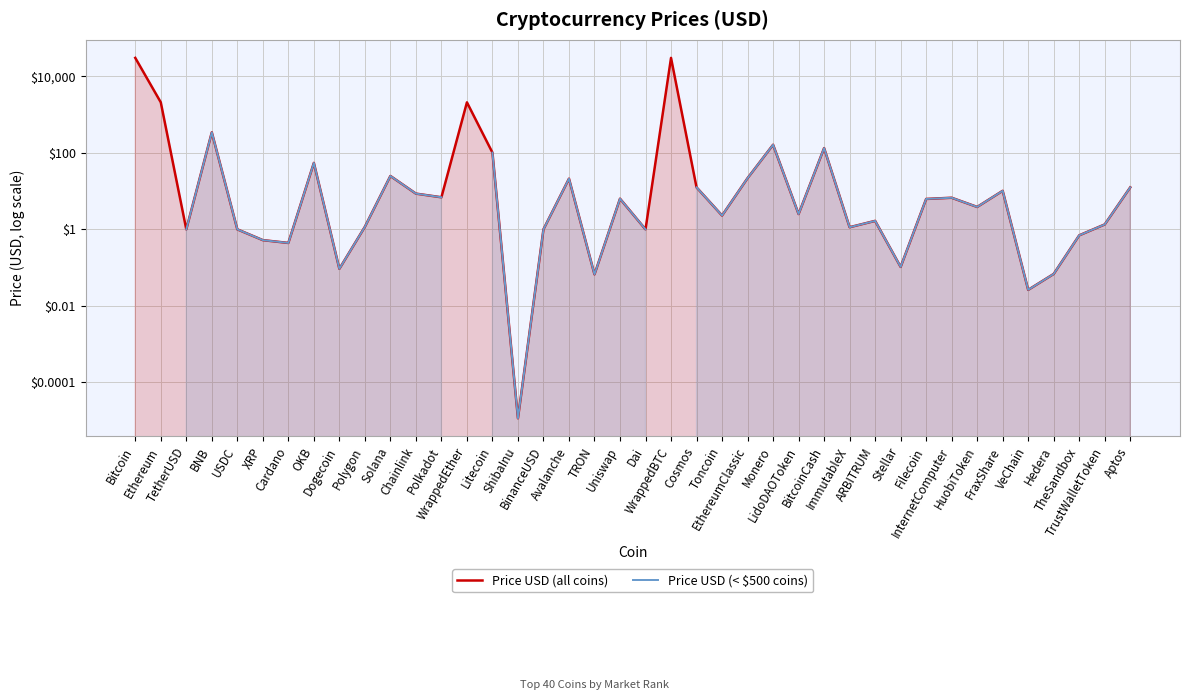

What position from the right is TheSandbox?

3